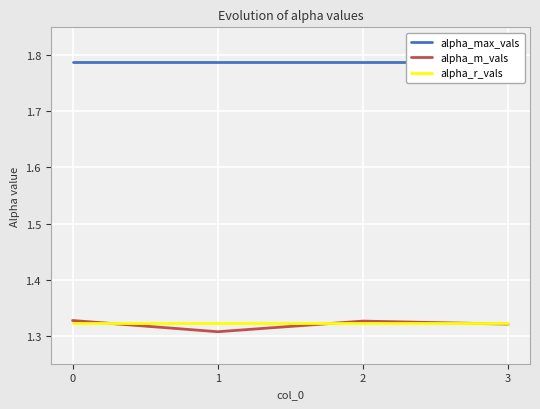

How many lines are shown in the chart?

3